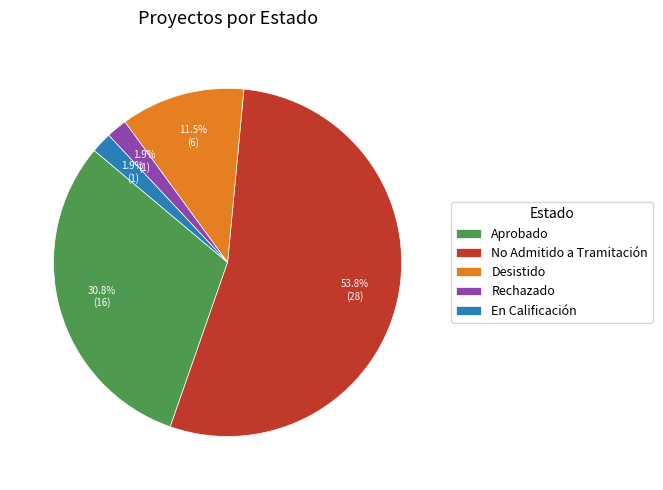

True or false: Desistido accounts for 23% of the total.

False